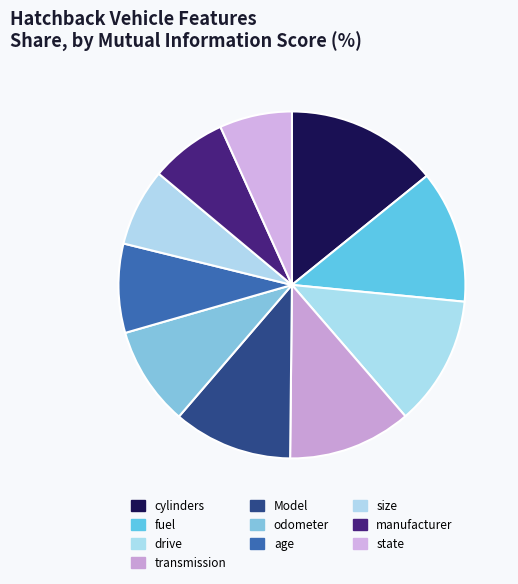

What is the smallest slice in the pie chart?

state